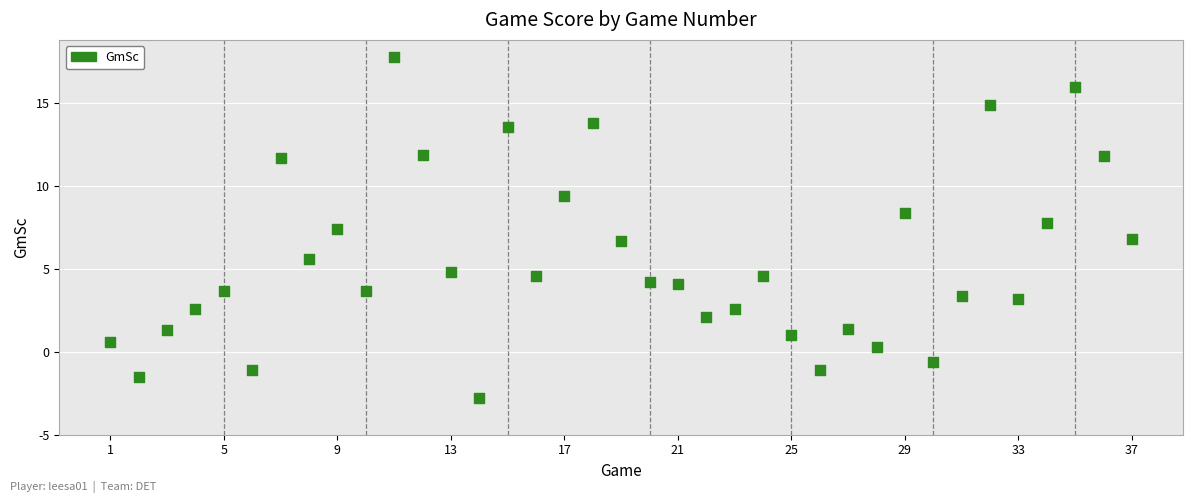

What is the range of Y values (max minus min)?

20.6